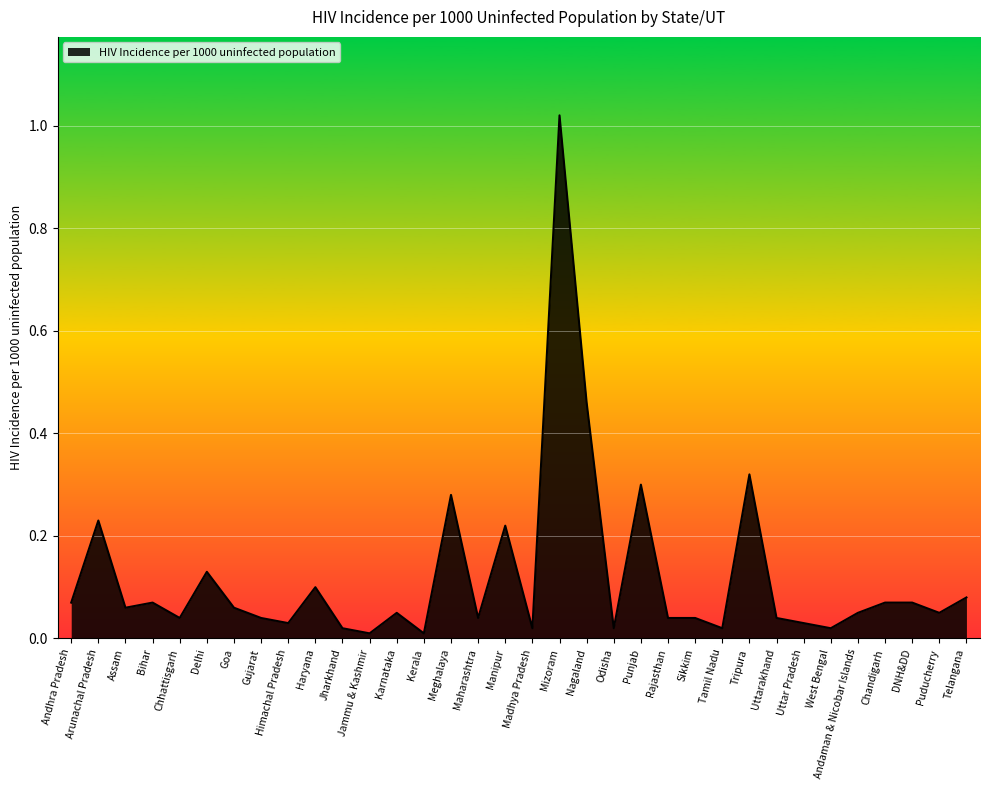

The chart shows a value of 0.0 at Puducherry. True or false?

False